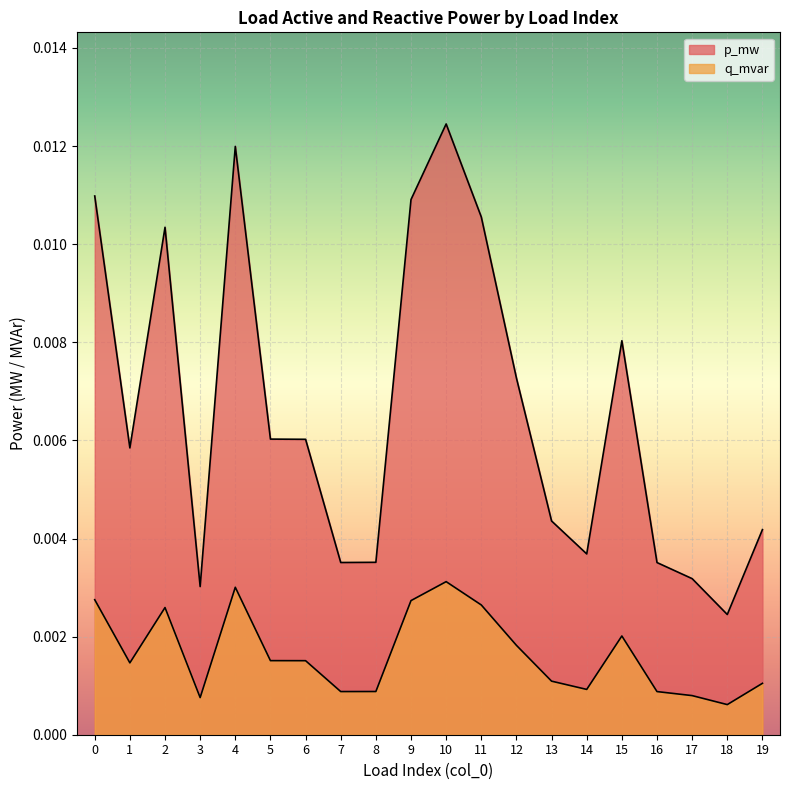

At how many categories does at least one series exceed 0?

20